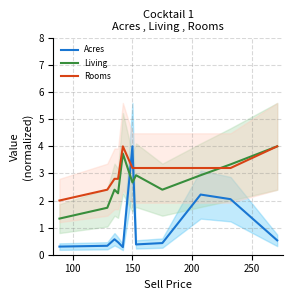

What are all the series names shown in the legend?

Acres, Living, Rooms